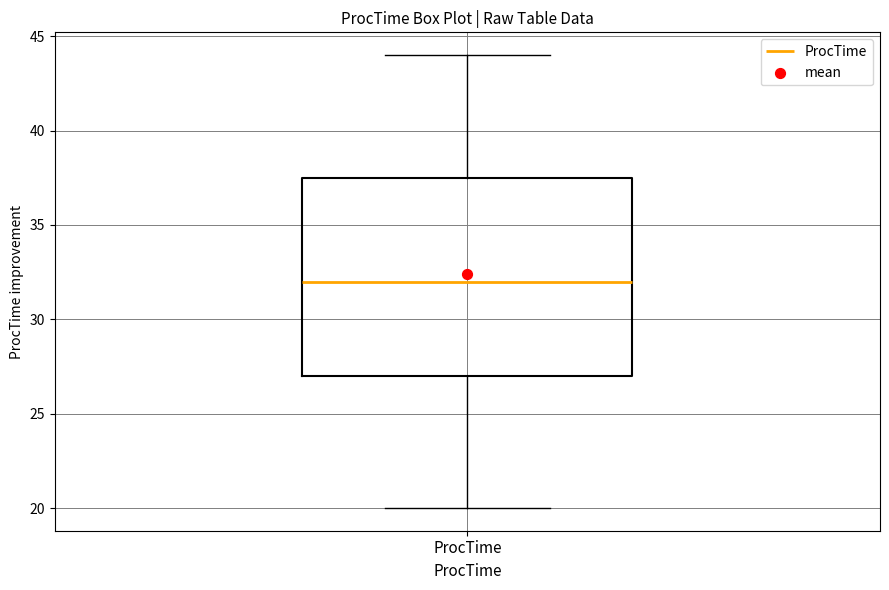

Read this box plot against the y-axis: the position of the median line, the range covered by the box, and the ends of both whiskers. The values are not printed on the chart, so give them approximately, as read against the axis.

median 32.0, box 27.0 to 37.5, whiskers 20.0 to 44.0